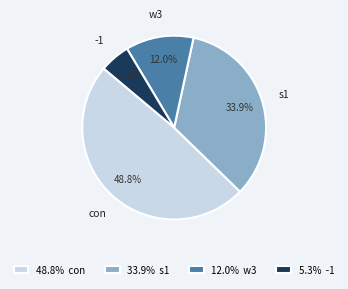

Count the number of slices in the pie.

4